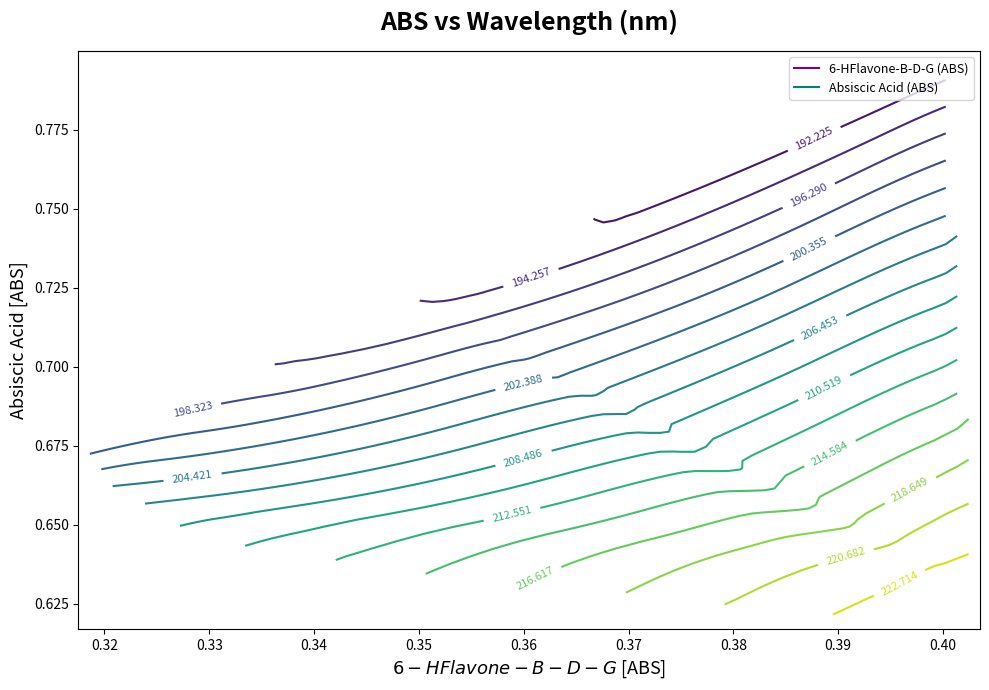

True or false: 200 has a value of 0.7 at Absiscic Acid.

True